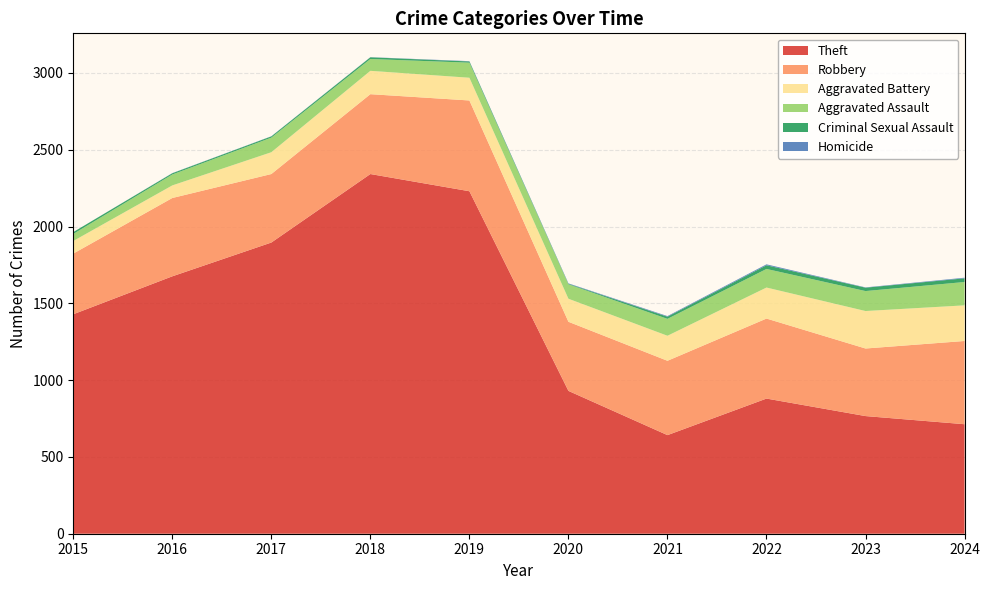

Reading left to right, what are all the values shown in this chart?

Theft: 2015=1429	2016=1676	2017=1896	2018=2342	2019=2230	2020=930	2021=642	2022=880	2023=766	2024=713
Robbery: 2015=395	2016=510	2017=446	2018=520	2019=591	2020=450	2021=484	2022=521	2023=440	2024=542
Aggravated Battery: 2015=82	2016=82	2017=142	2018=152	2019=148	2020=150	2021=163	2022=202	2023=244	2024=232
Aggravated Assault: 2015=46	2016=71	2017=95	2018=77	2019=98	2020=94	2021=110	2022=121	2023=130	2024=152
Criminal Sexual Assault: 2015=12	2016=8	2017=8	2018=11	2019=8	2020=3	2021=14	2022=24	2023=22	2024=24
Homicide: 2015=0	2016=1	2017=1	2018=1	2019=2	2020=3	2021=4	2022=6	2023=2	2024=4